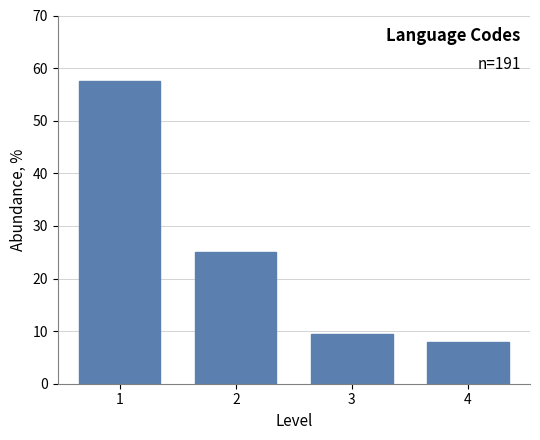

Reading left to right, extract all data points from this chart.

57.6	25.1	9.4	7.9